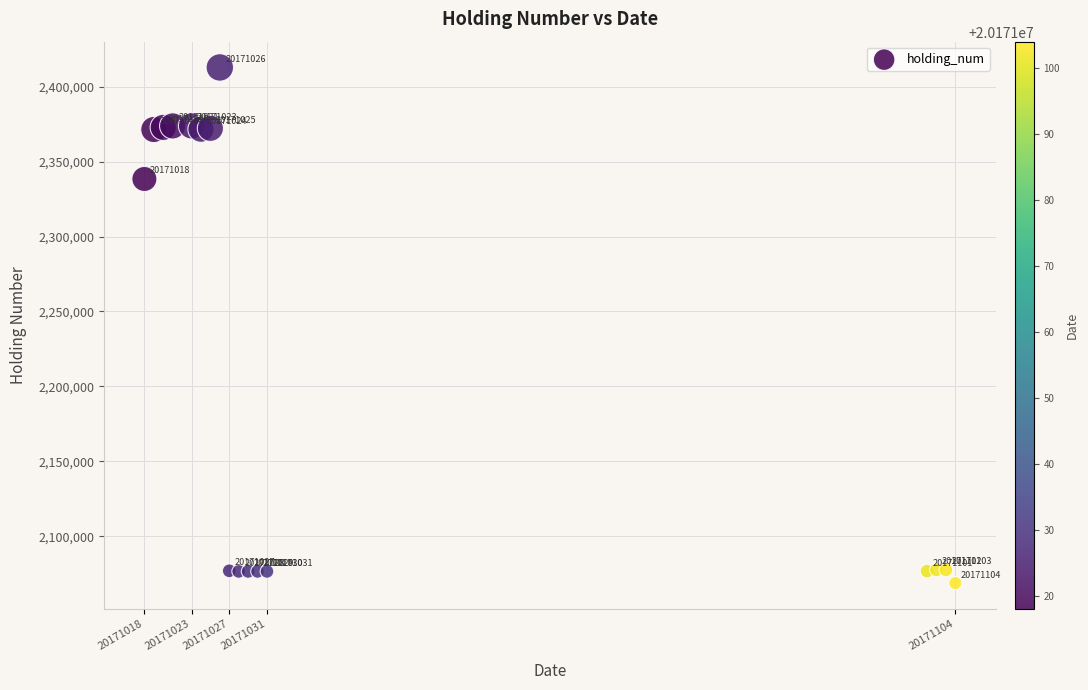

What is the range of X values (max minus min)?

86